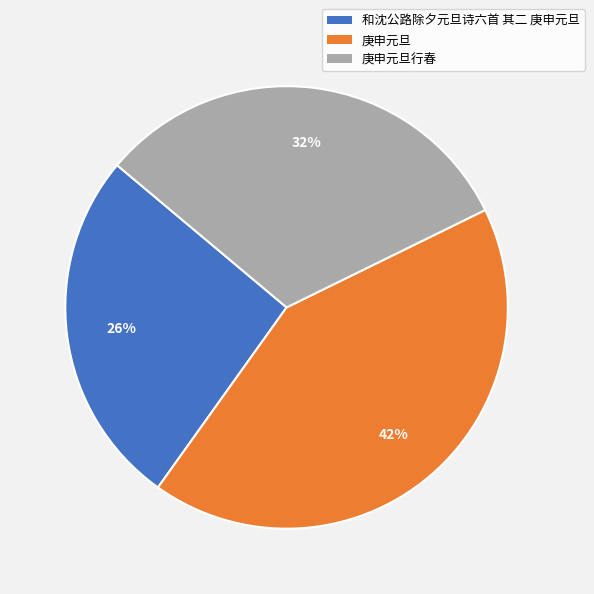

Is there any slice that represents more than half of the pie?

No